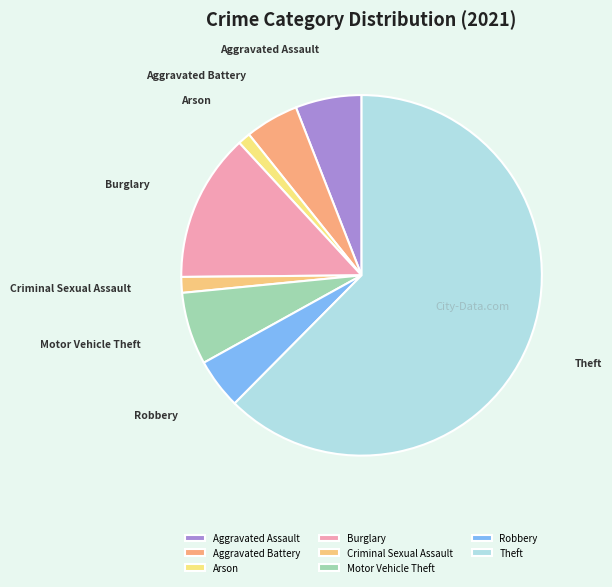

Is it true that Arson is 1% of the pie?

True